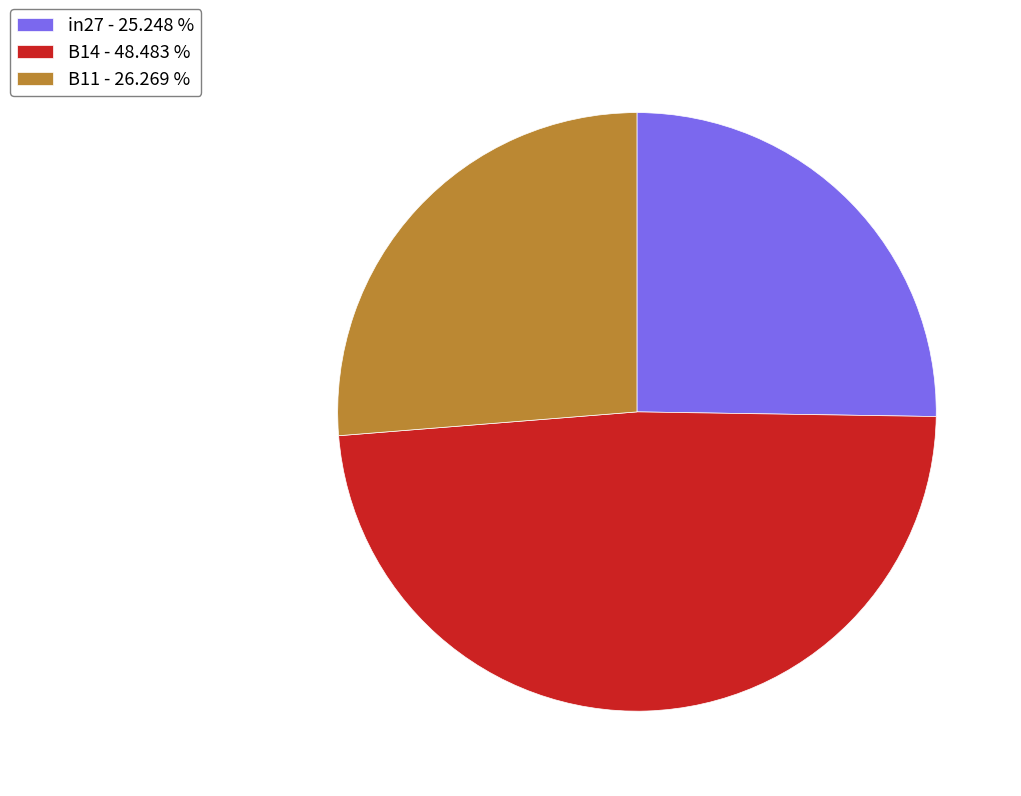

The in27 slice represents 17% of the pie. True or false?

False